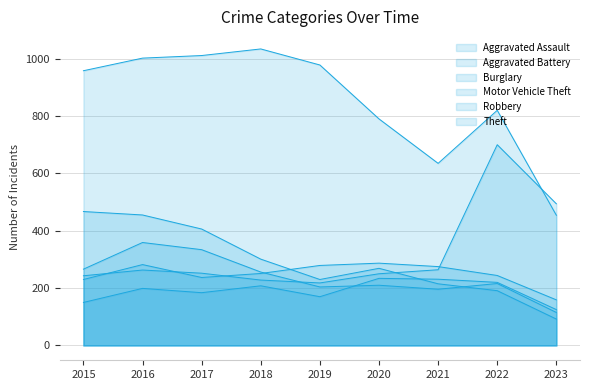

What is the minimum value shown in the chart?

92